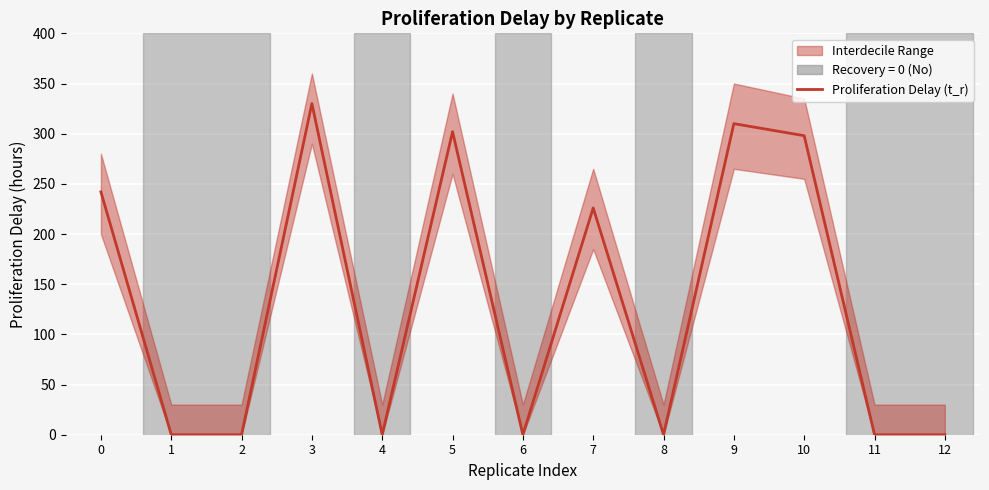

How many data points are above 0?

6